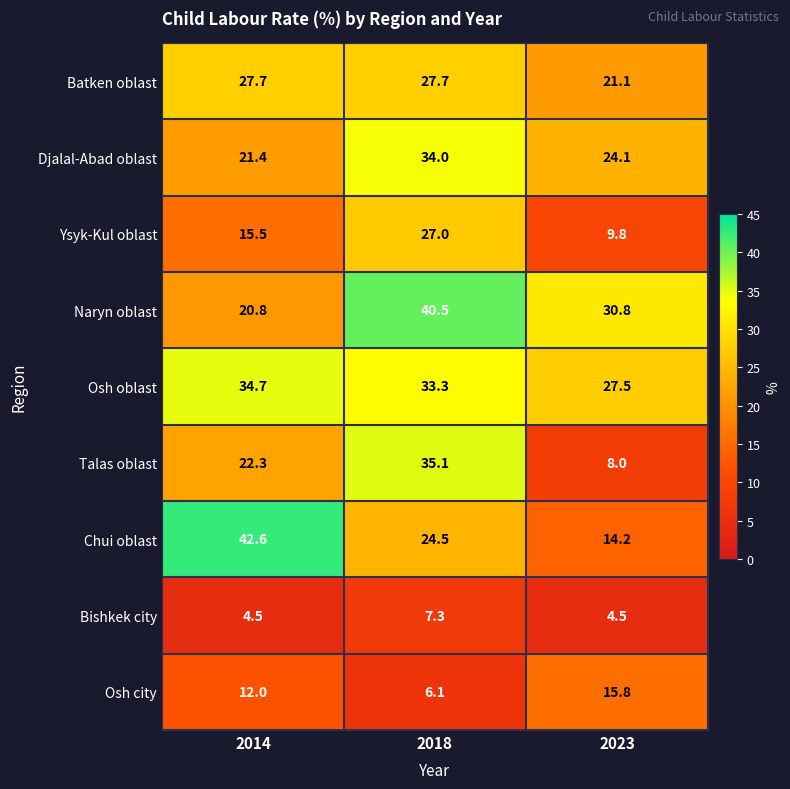

Between 2014 and 2023, which series saw the biggest shift?

Chui oblast